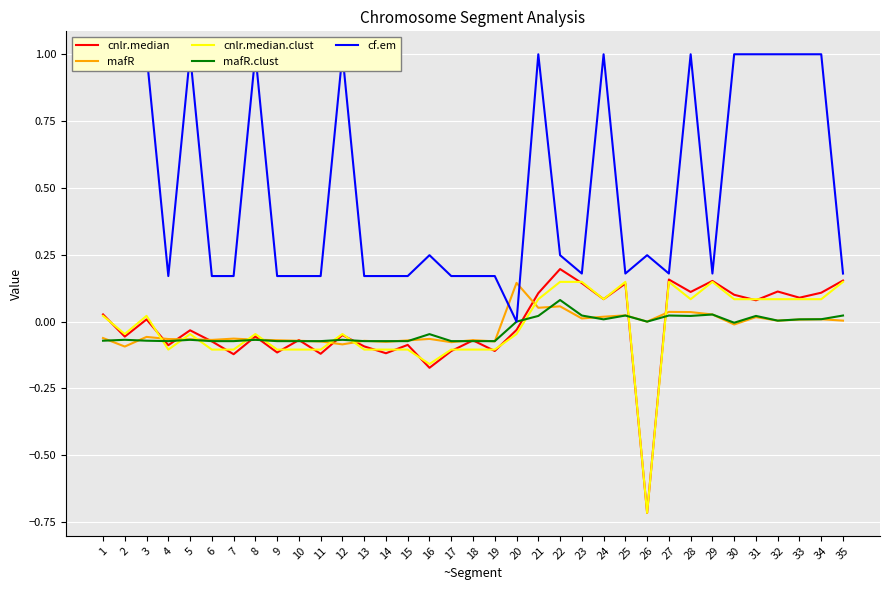

At how many categories does at least one series exceed 0?

35